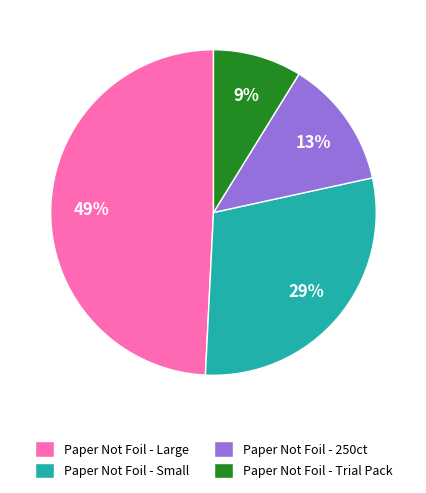

To the nearest percent, what percentage of the pie is Paper Not Foil - 250ct?

13%